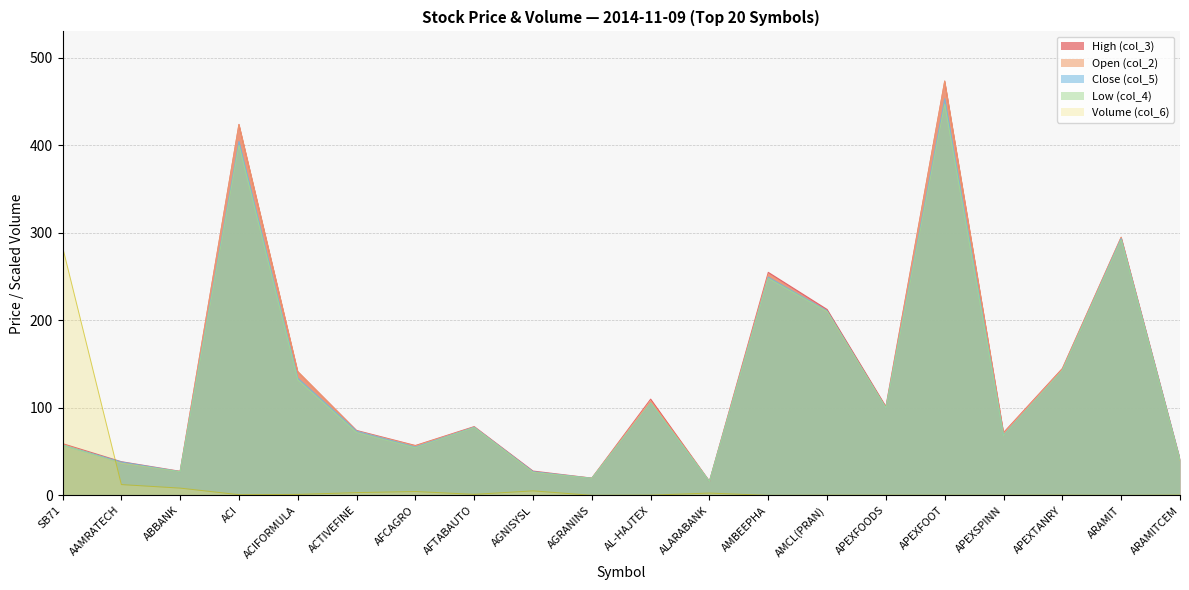

At which category does Volume (col_6) reach its first local peak?

AFCAGRO